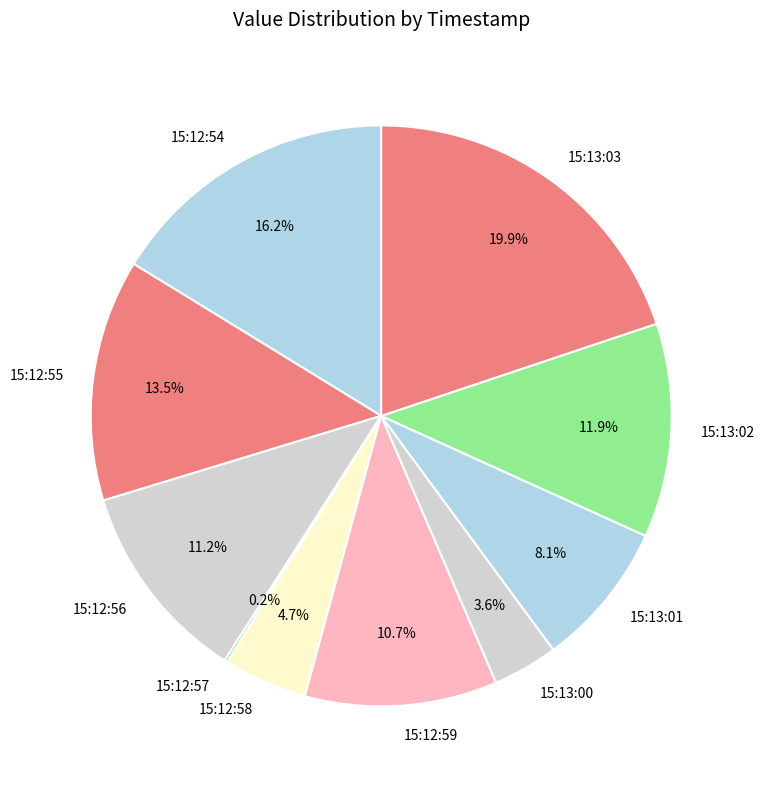

To the nearest percent, what portion does 15:12:54 represent?

16%